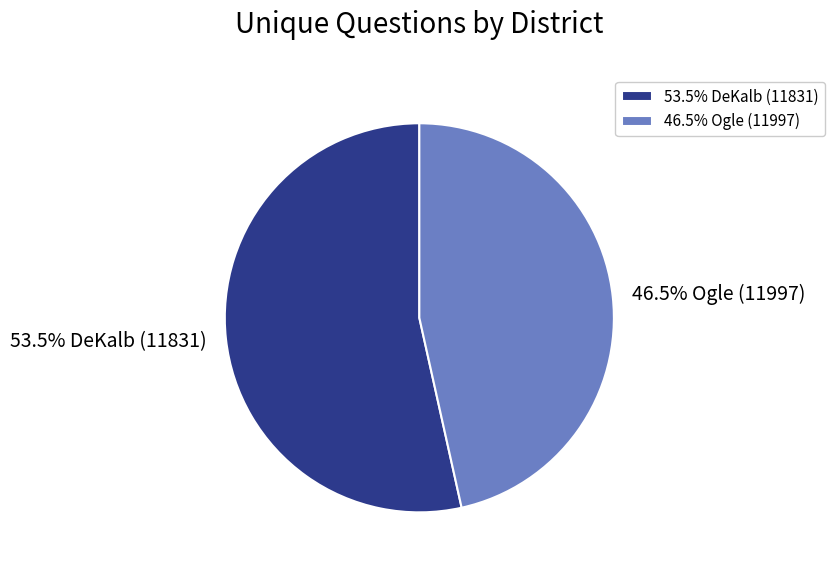

To the nearest percent, what is the average slice percentage?

50%